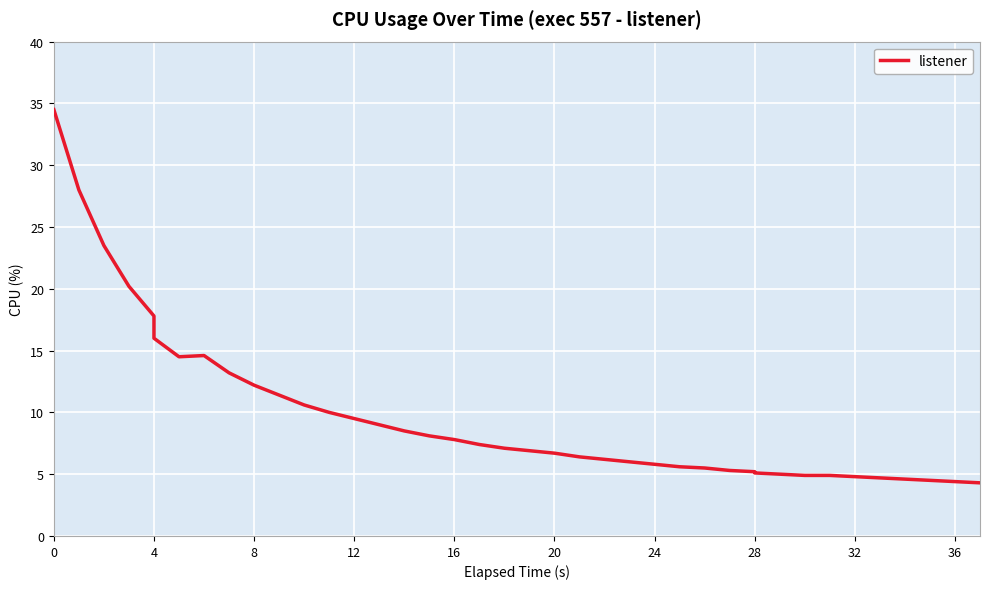

How many interior local valleys (lower than both neighbors) does the data have?

1